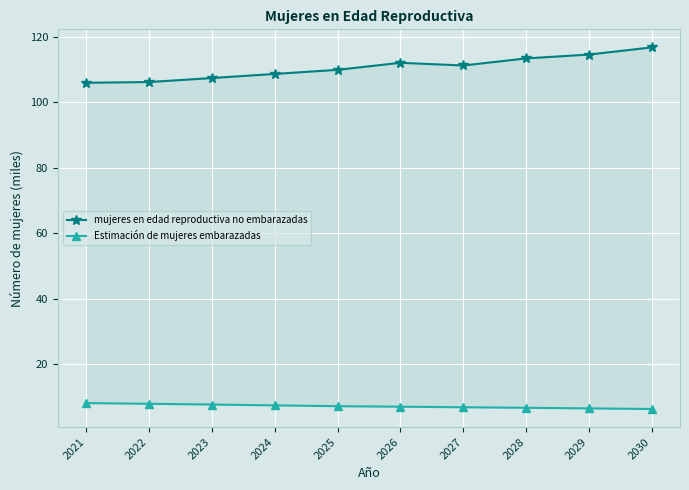

In mujeres en edad reproductiva no embarazadas, how many points are lower than both neighbors (excluding endpoints)?

1